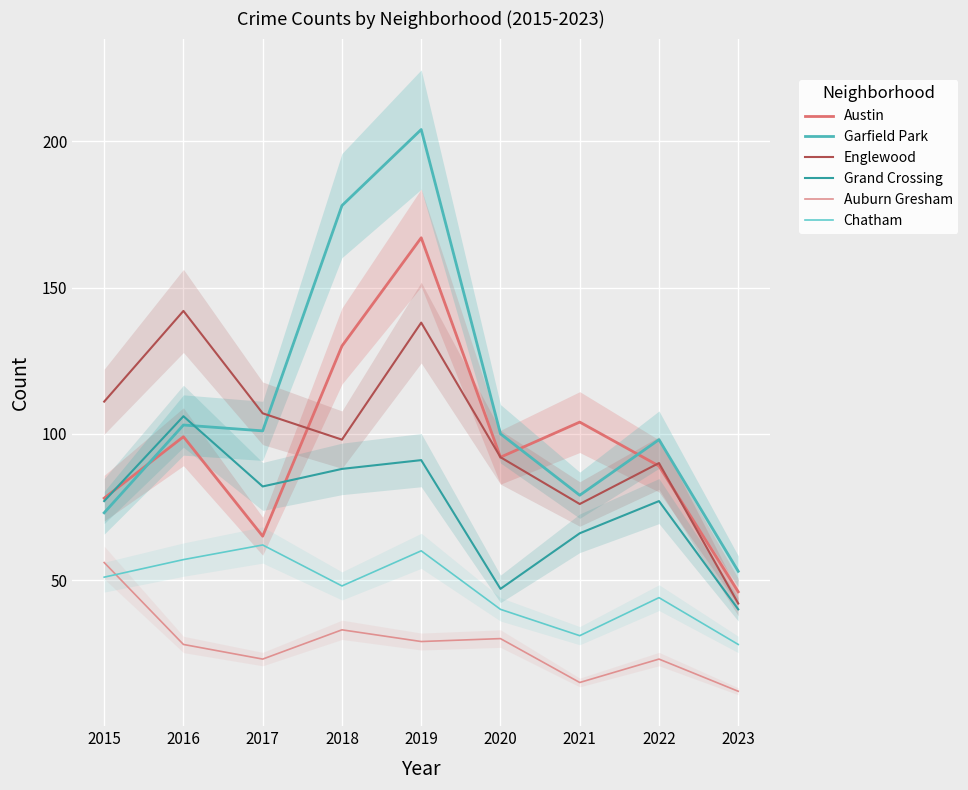

What is the sum of all Garfield Park values?

989